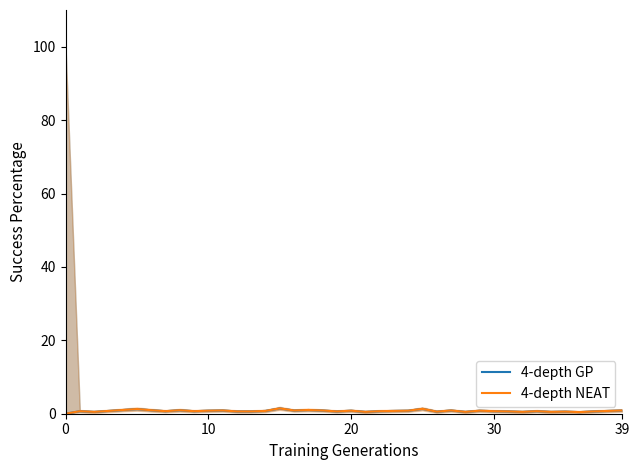

What is the value of the 4-depth GP point at the 32nd from the left?

0.6